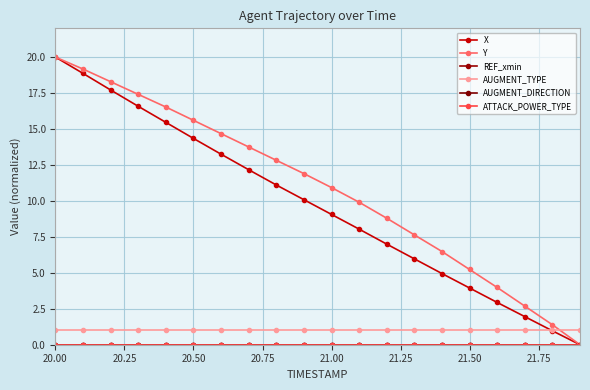

At which category is the sum across all series the highest?

20.00